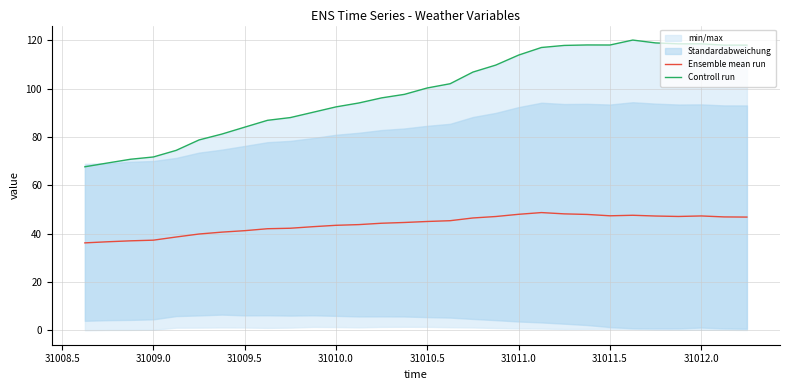

Is this an area chart (filled region under the line)?

No